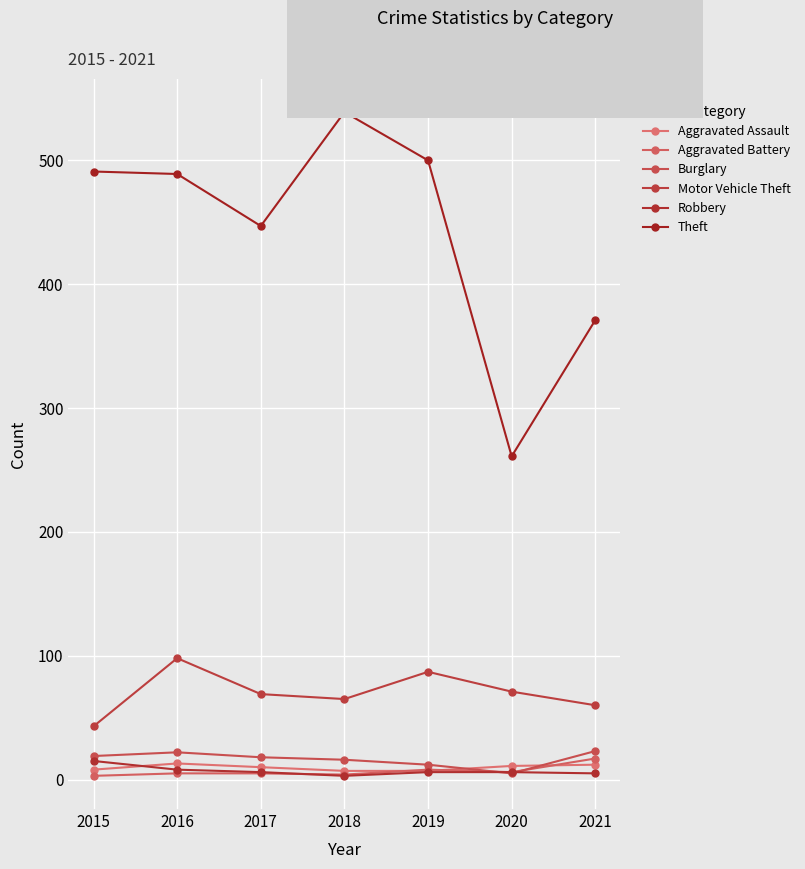

What is the total value across all series at 2016?

635